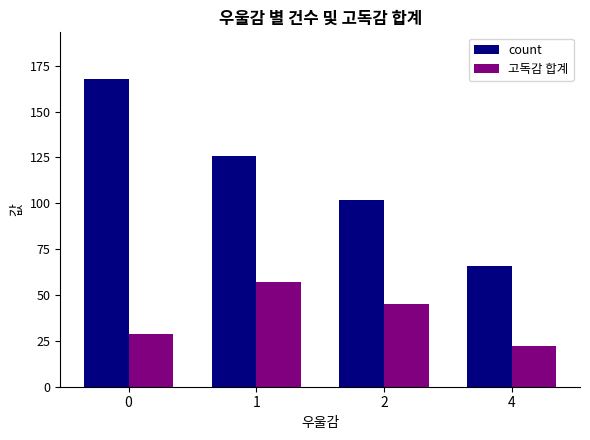

What is the average value of the 고독감 합계 series?

38